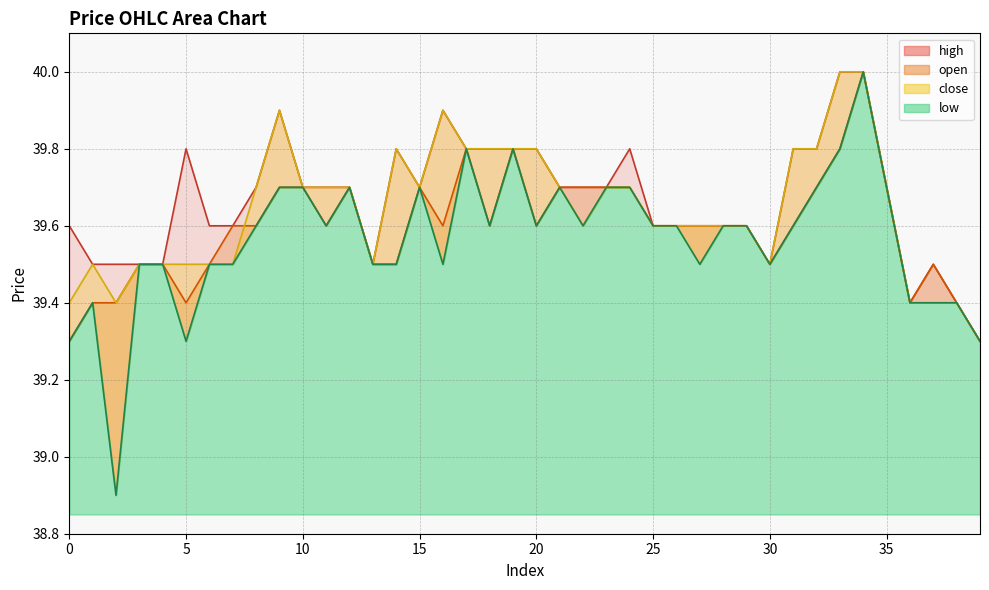

What is the value of the close point at the 13th from the left?

39.7